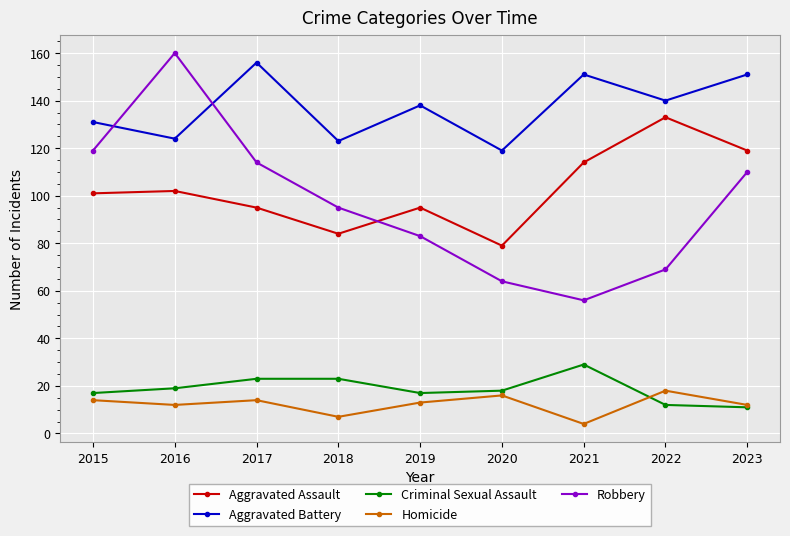

What is the sum of all Aggravated Battery values?

1233